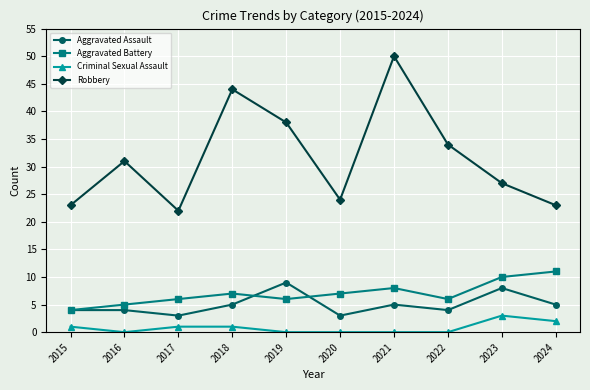

What is the greatest value displayed?

50